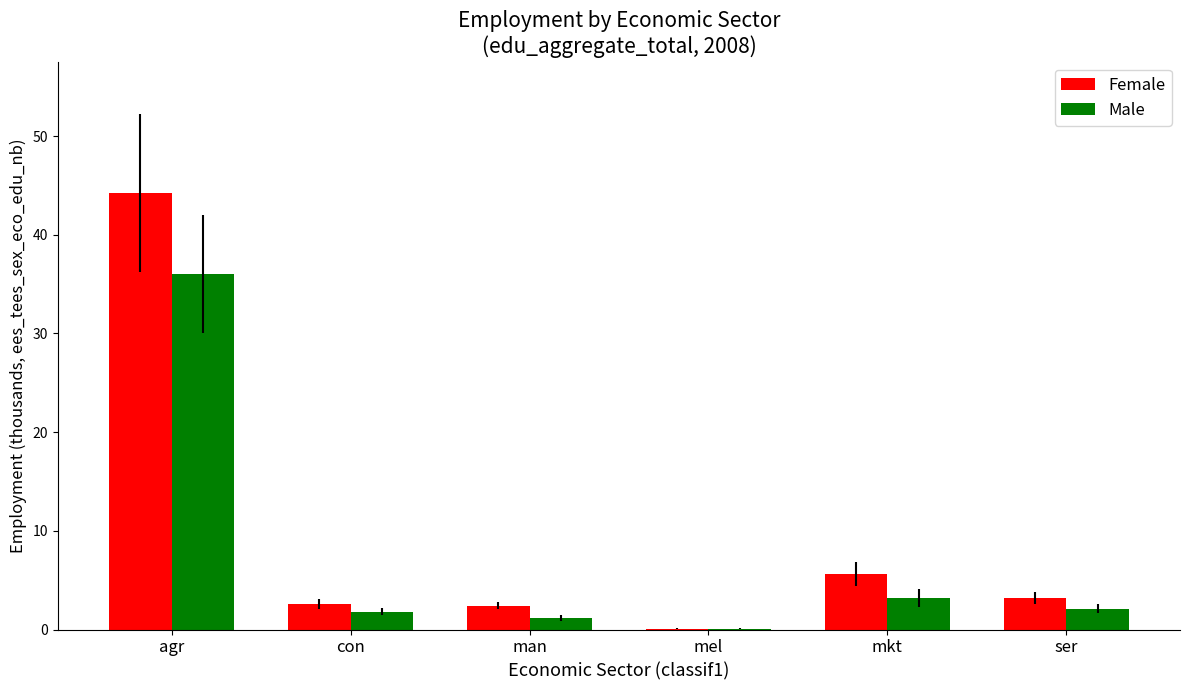

How many data points does each series have?

6